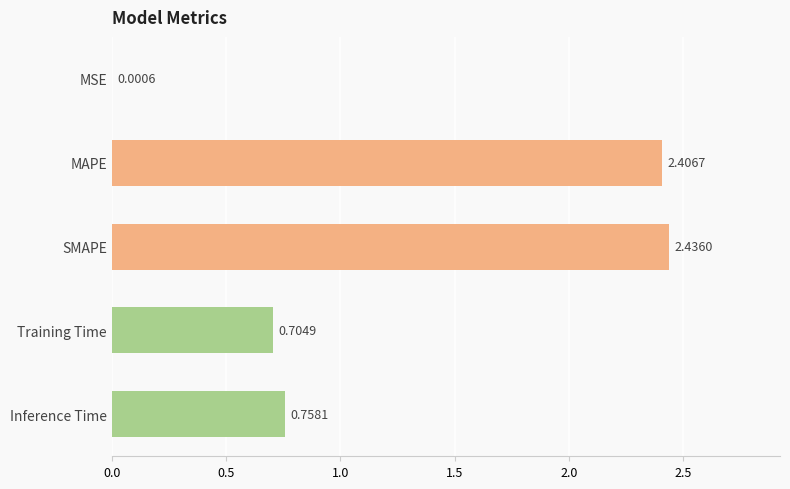

What is the change in value from Training Time to Inference Time?

+0.1